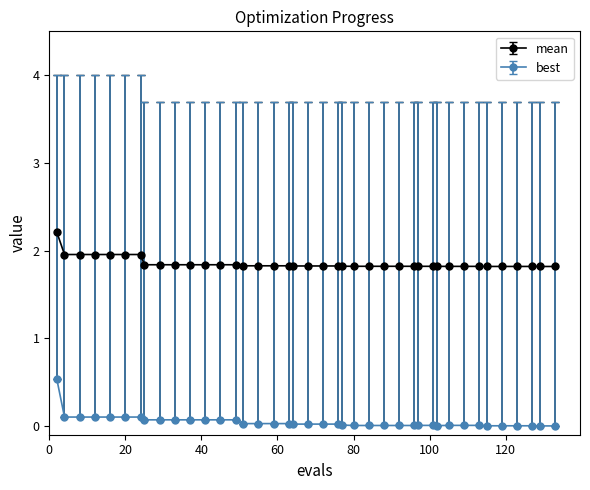

True or false: best and mean cross at least once.

False